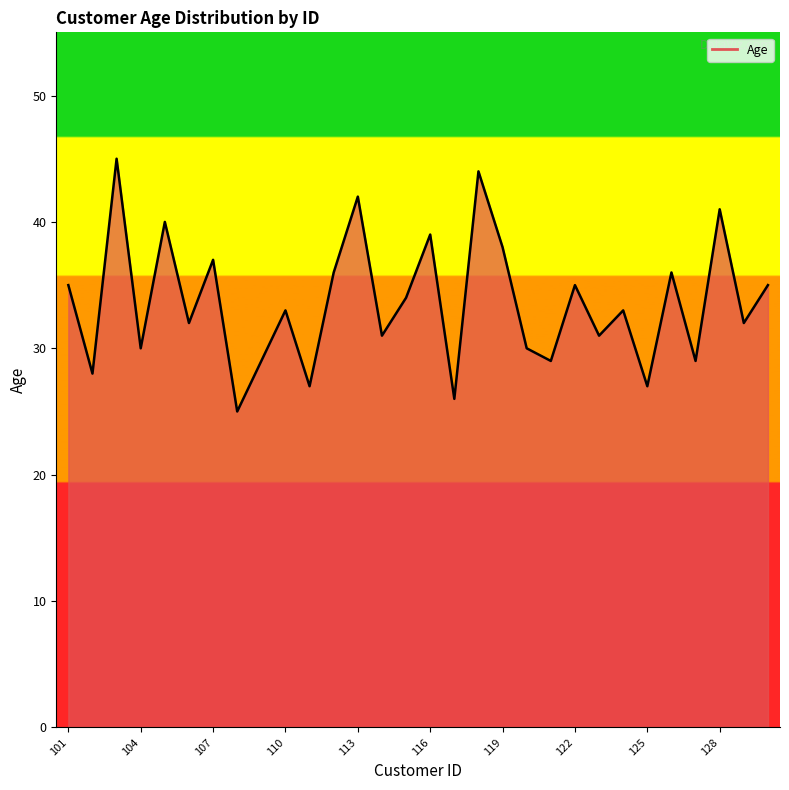

Is it true that the value at 22 is 31?

True